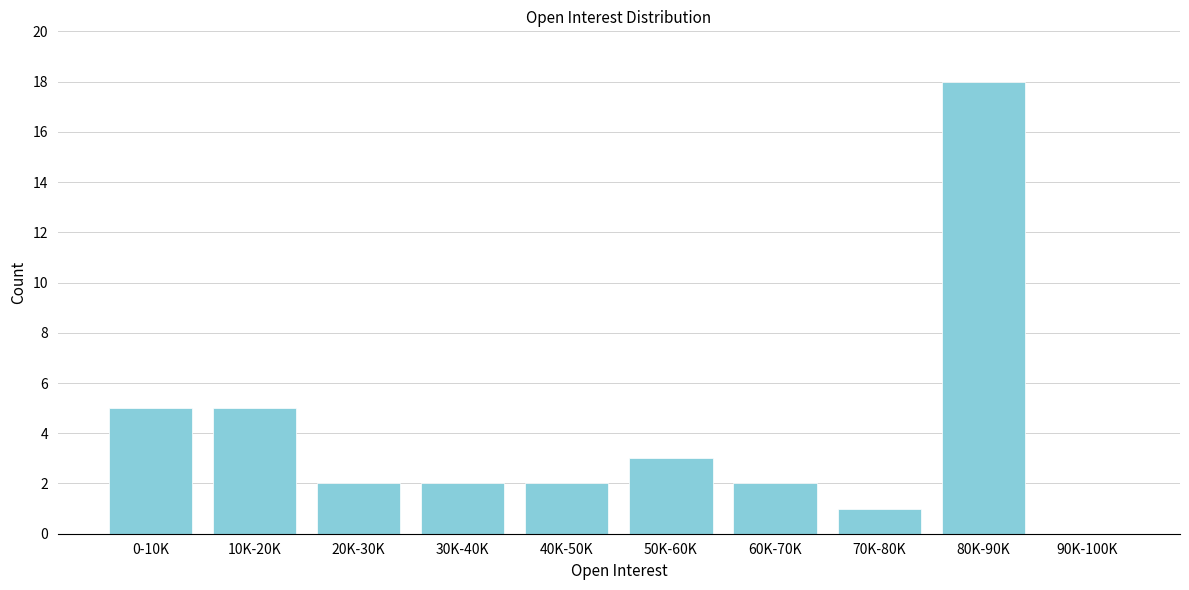

Reading left to right, extract all data points from this chart.

0-10K=5	10K-20K=5	20K-30K=2	30K-40K=2	40K-50K=2	50K-60K=3	60K-70K=2	70K-80K=1	80K-90K=18	90K-100K=0